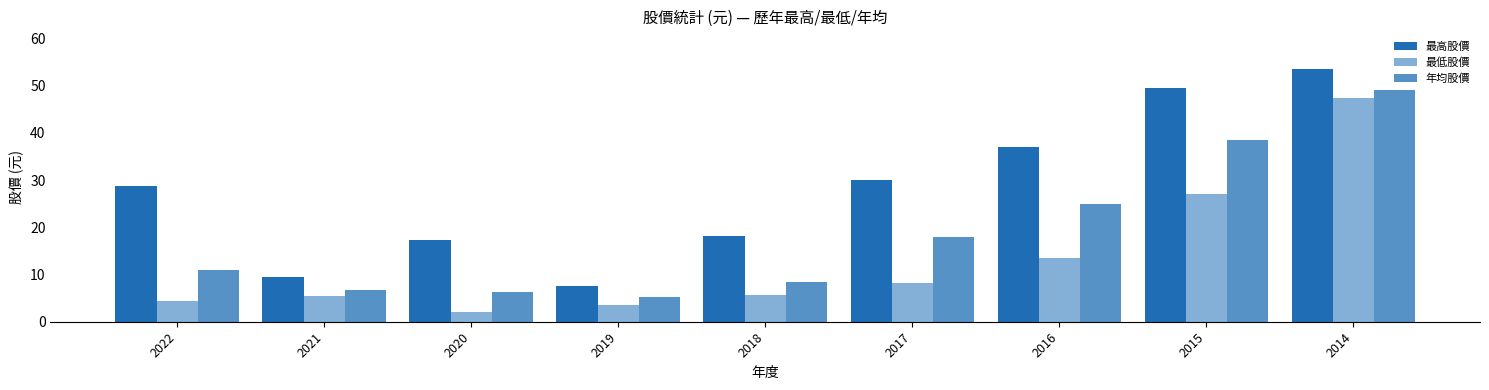

Are the bars horizontal?

No